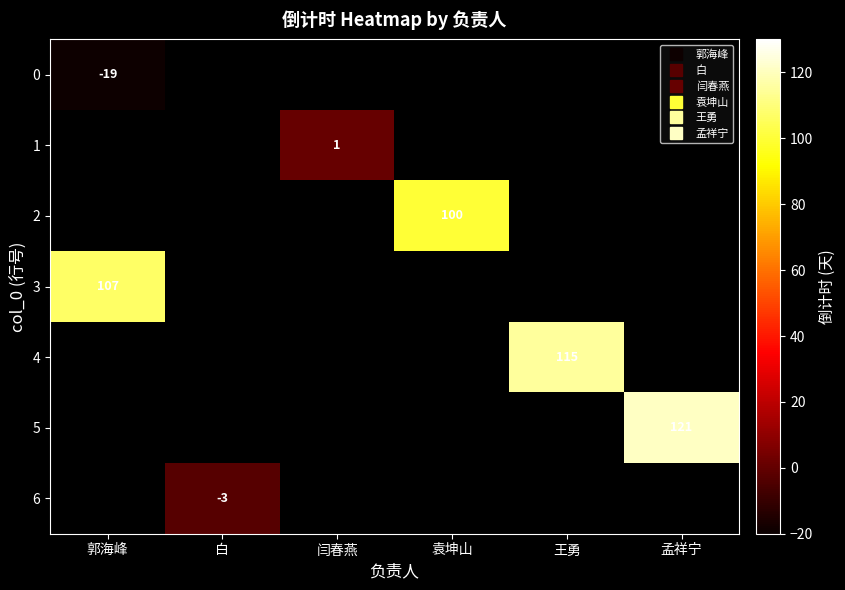

Is the value of 4 at 王勇 greater than the value of 5 at 袁坤山?

No